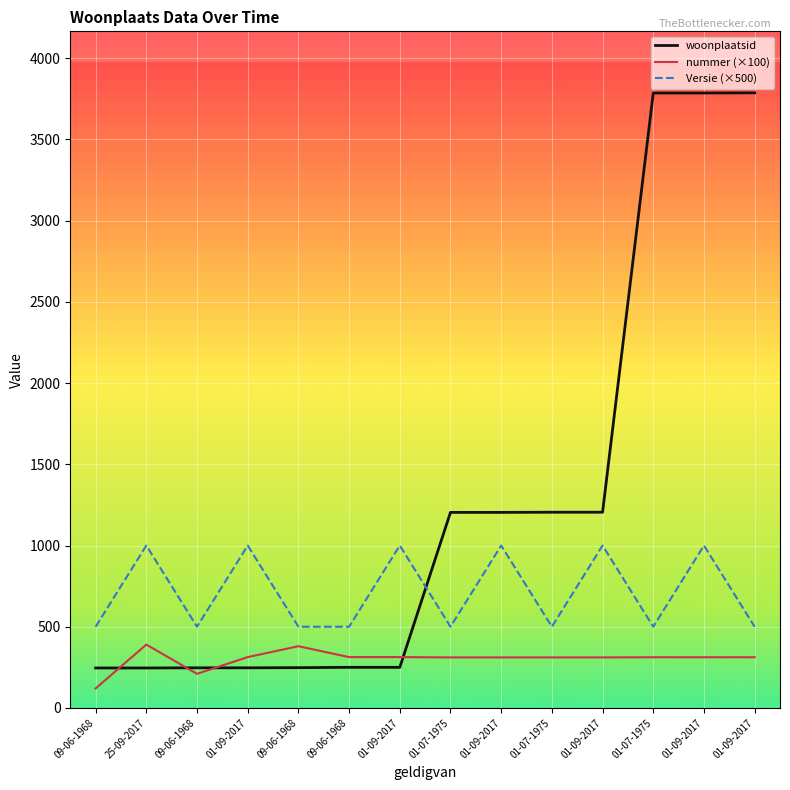

What are all the series names shown in the legend?

woonplaatsid, nummer (×100), Versie (×500)